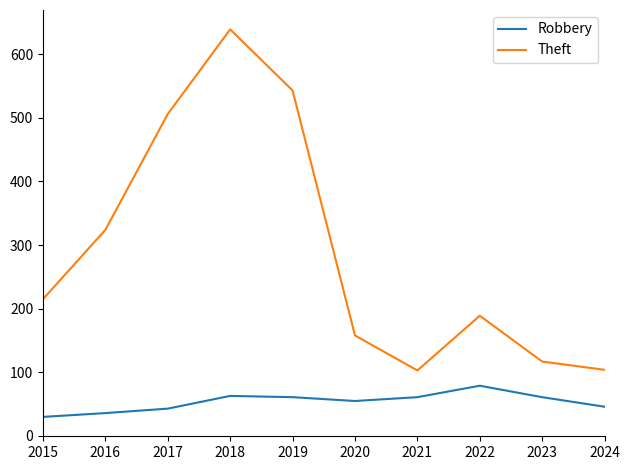

At 2018, list the series in order from smallest to largest.

Robbery, Theft